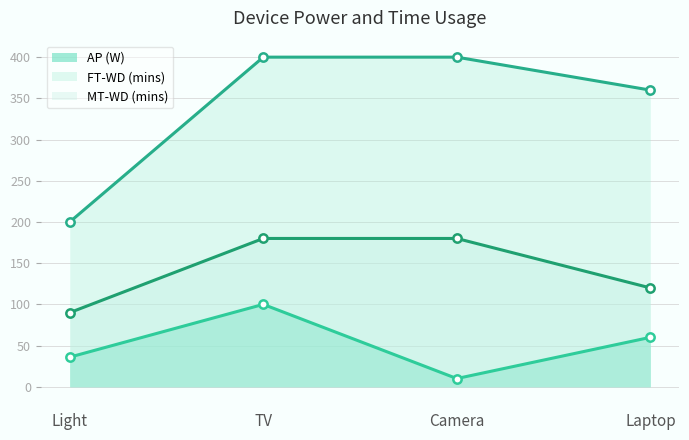

True or false: MT-WD (mins) and FT-WD (mins) intersect in this chart.

False